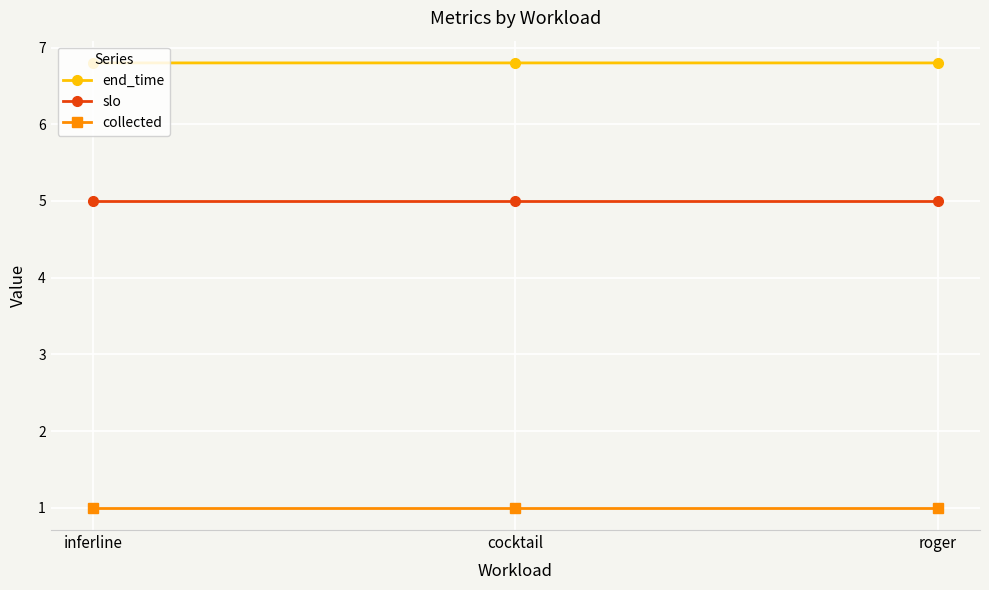

Is this an area chart (filled region under the line)?

No